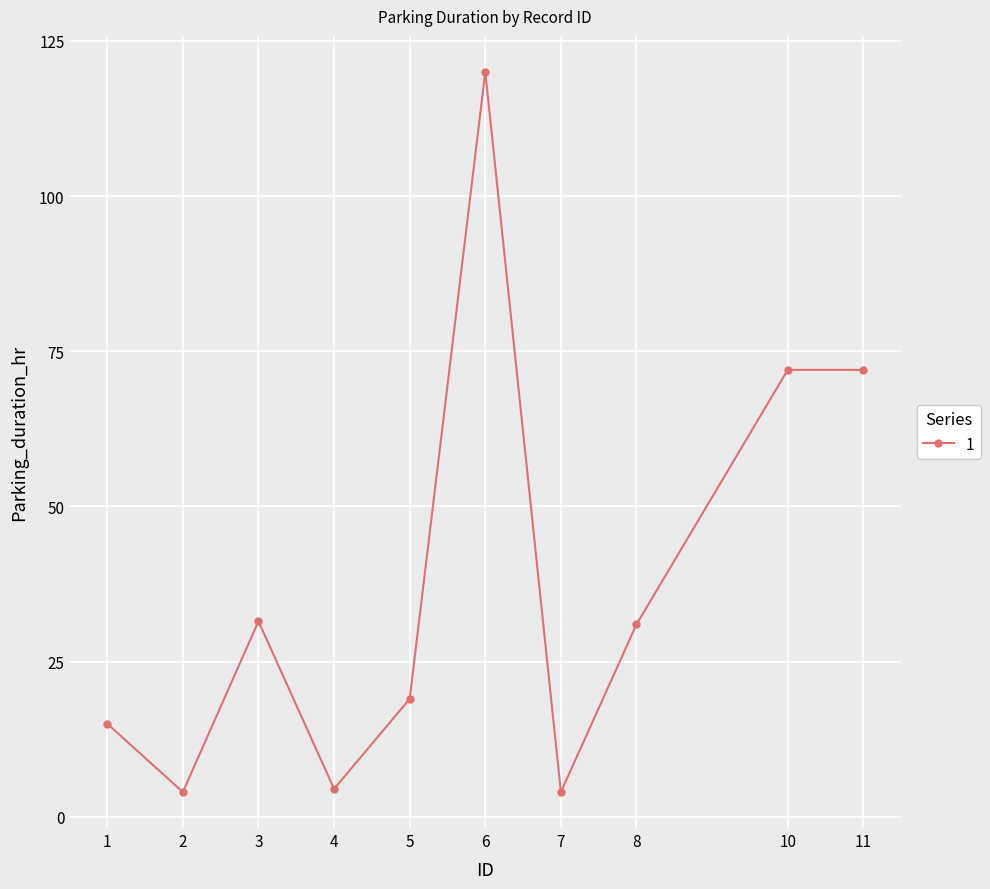

What is the difference between the values at 6 and 7?

116.0